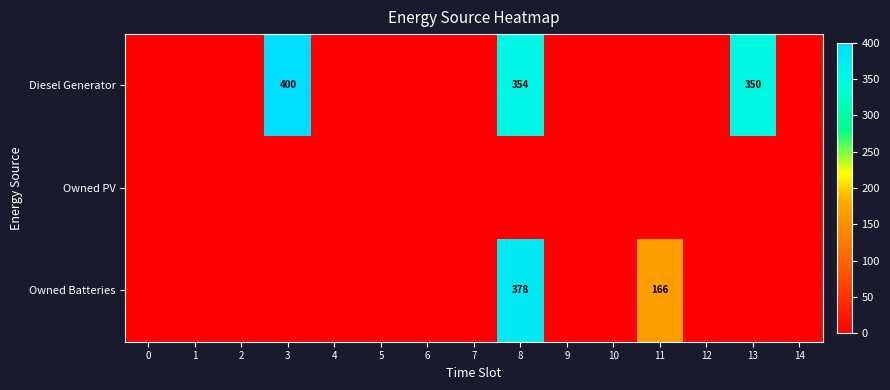

The Owned Batteries series shows 80 at 8. True or false?

False